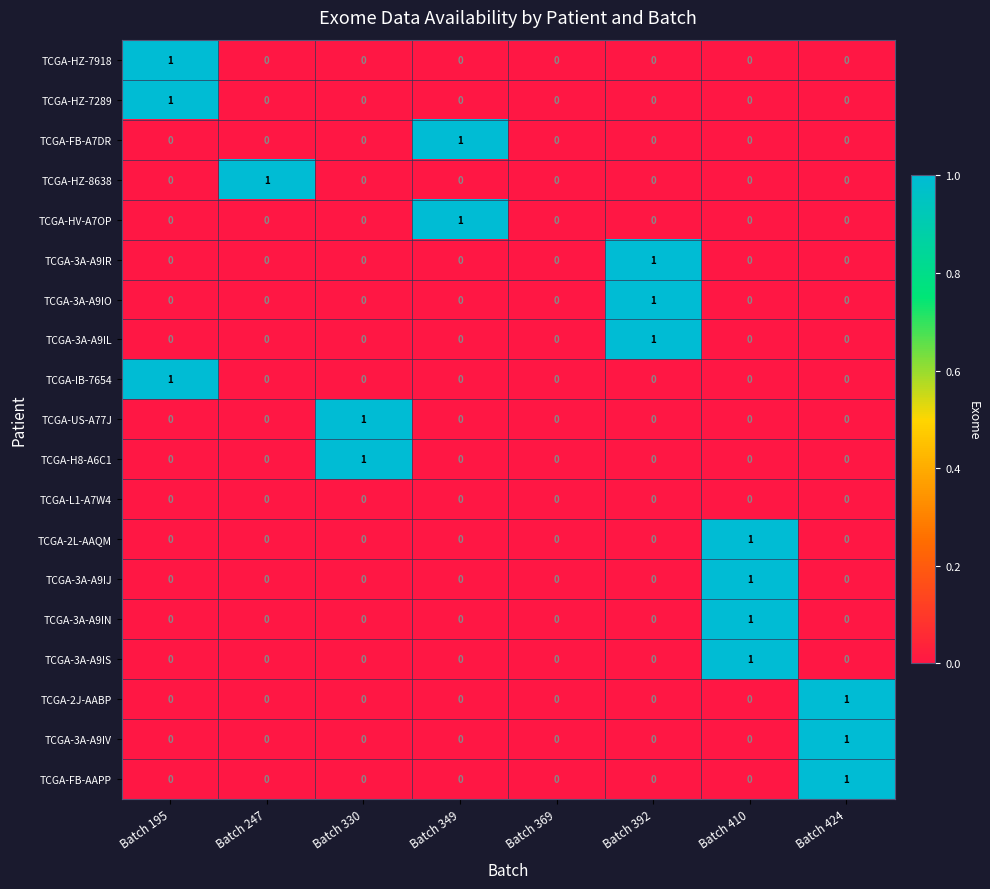

At which category is the sum across all series the highest?

Batch 410